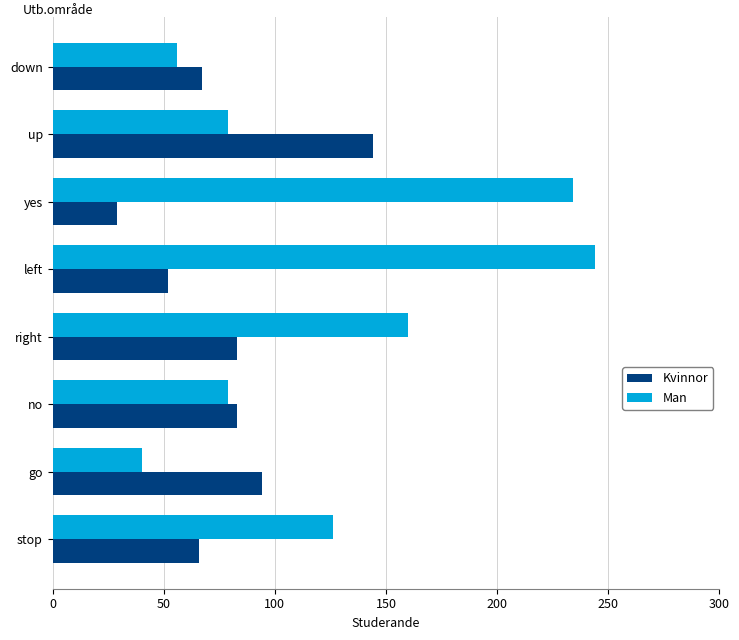

What is the average value of the Man series?

127